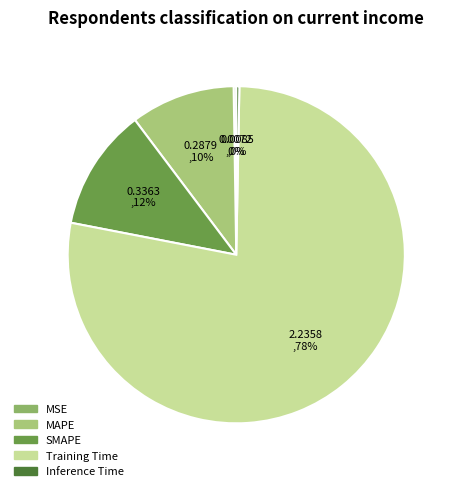

How many slices are in this pie chart?

5